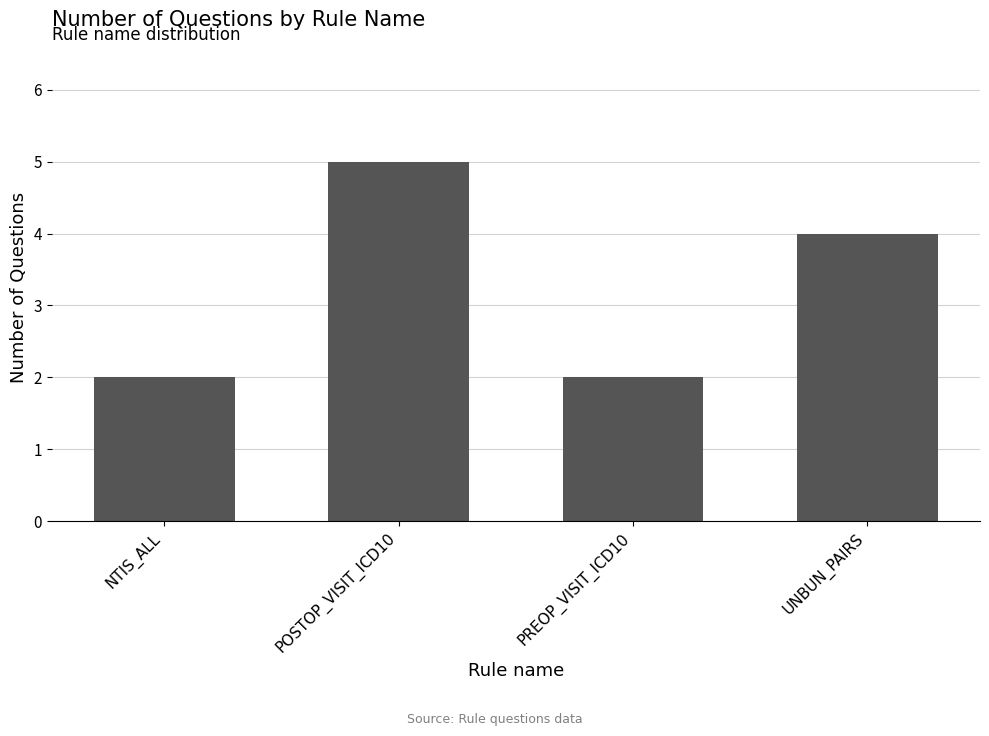

Reading left to right, list all the values displayed in this chart.

NTIS_ALL=2	POSTOP_VISIT_ICD10=5	PREOP_VISIT_ICD10=2	UNBUN_PAIRS=4